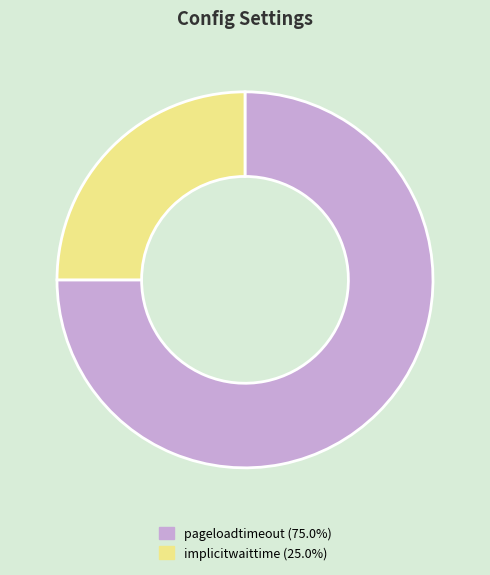

Does pageloadtimeout represent more than half of the total?

Yes